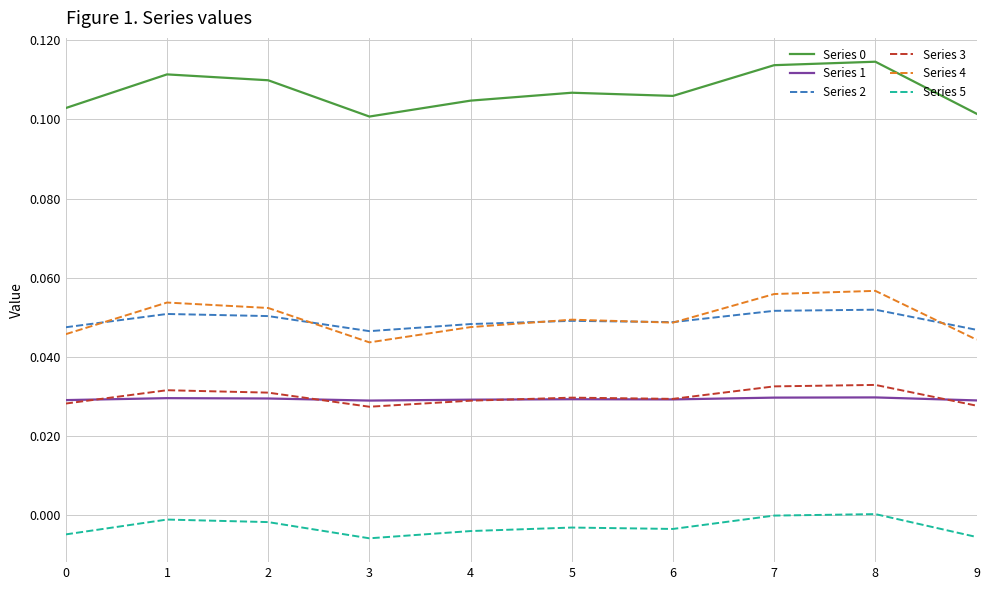

True or false: Series 5 and Series 3 cross at least once.

False